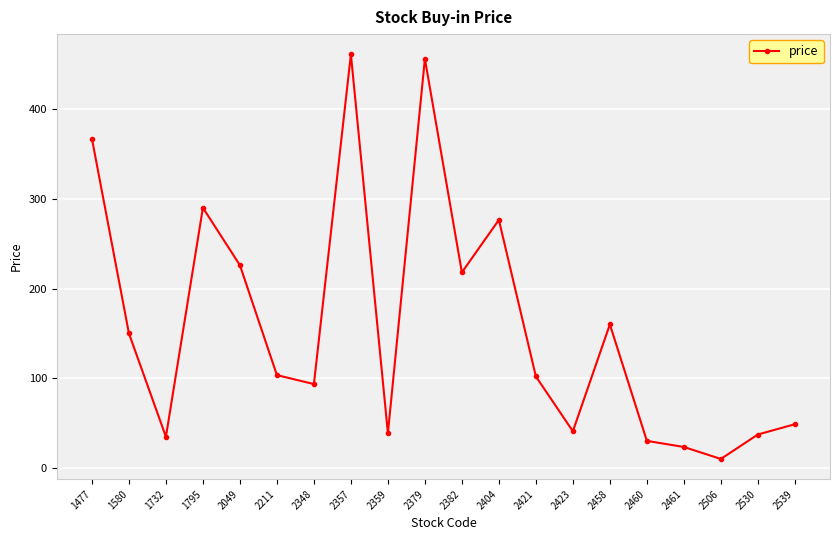

Is it true that the value at 2382 is 388.7?

False